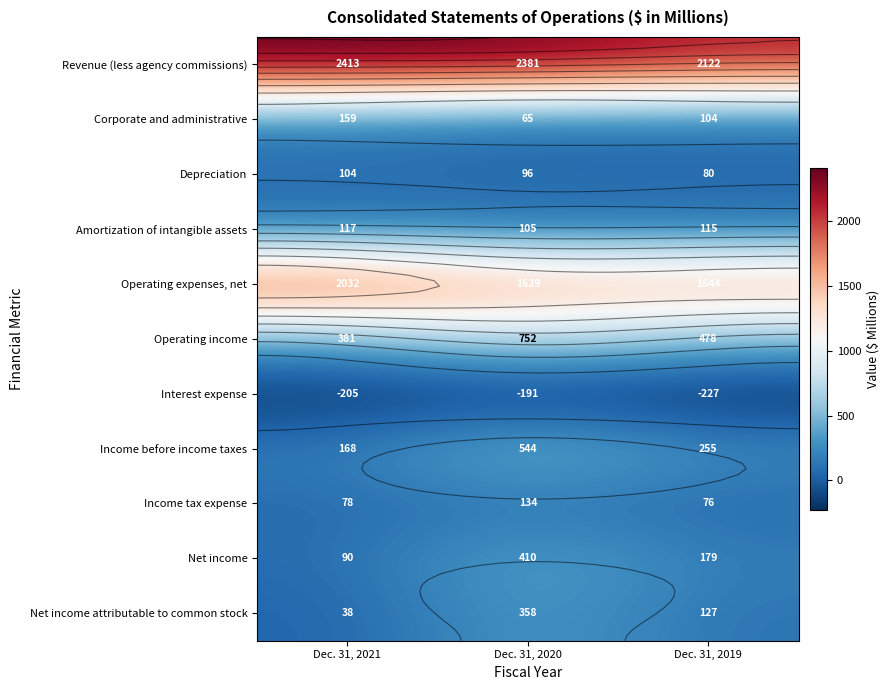

Which has a higher value, Dec. 31, 2021 or Dec. 31, 2020?

Dec. 31, 2021